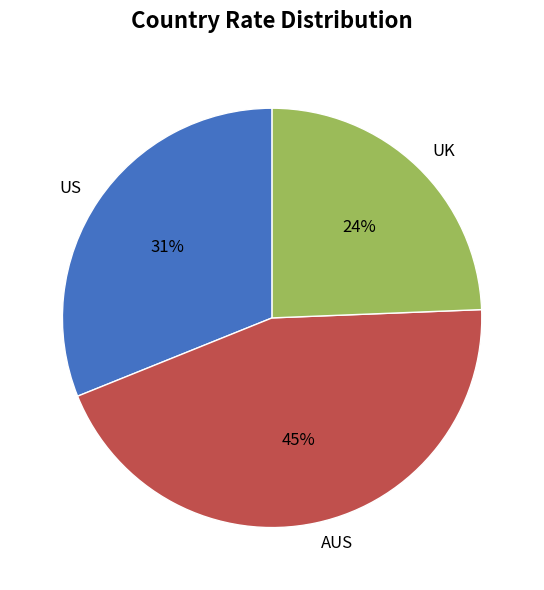

Between AUS and US, which is larger?

AUS